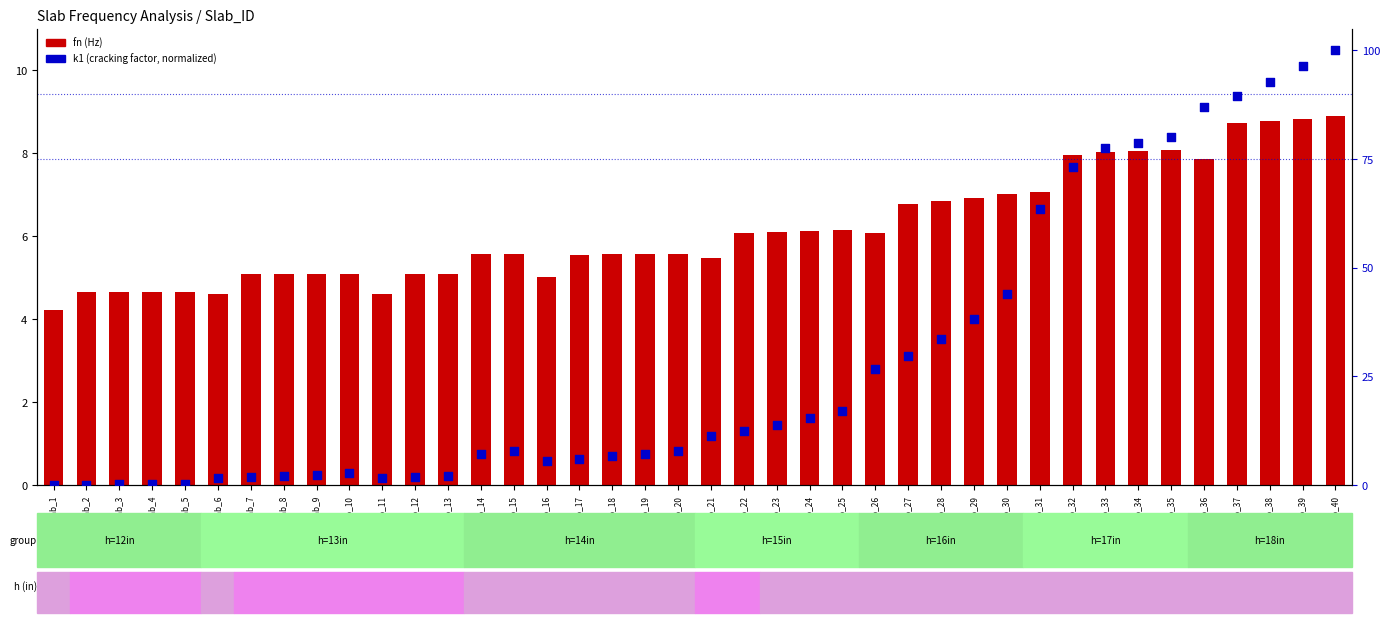

What is the total value across all series at Slab_36?

94.8